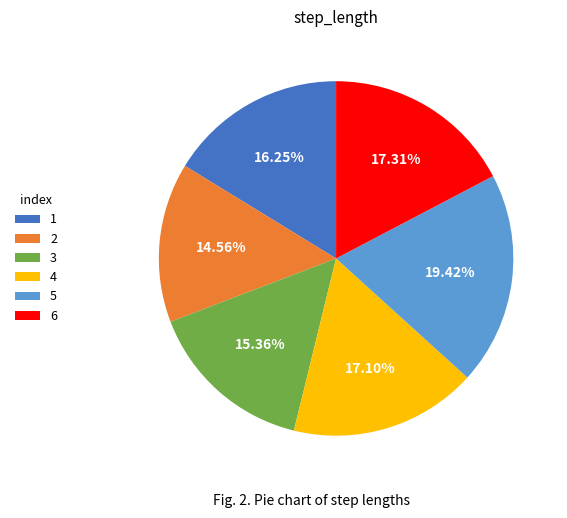

What is the largest slice in the pie chart?

5